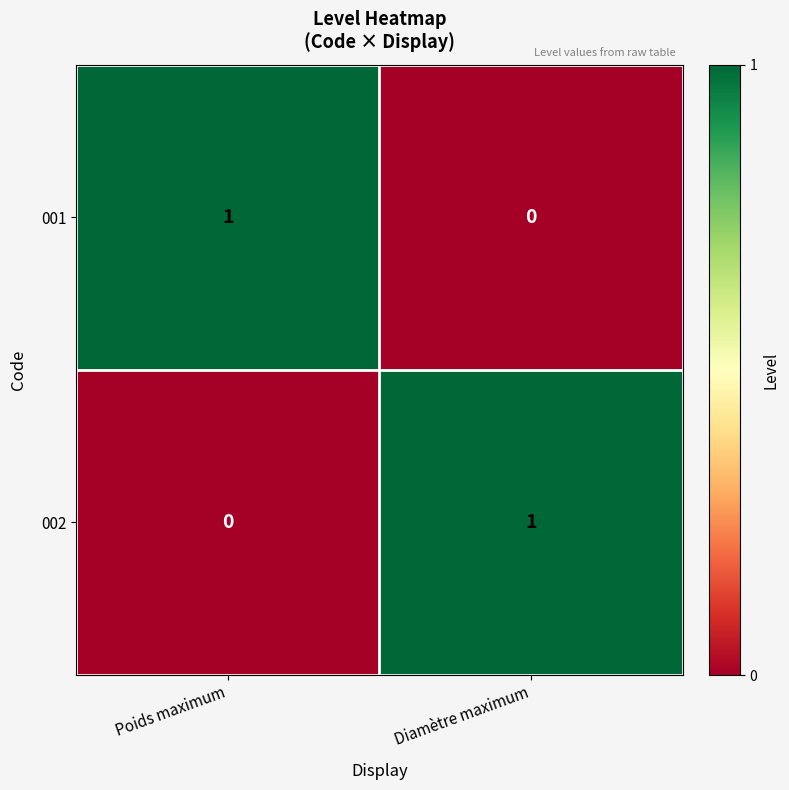

Rank the series at Poids maximum from lowest to highest value.

002, 001